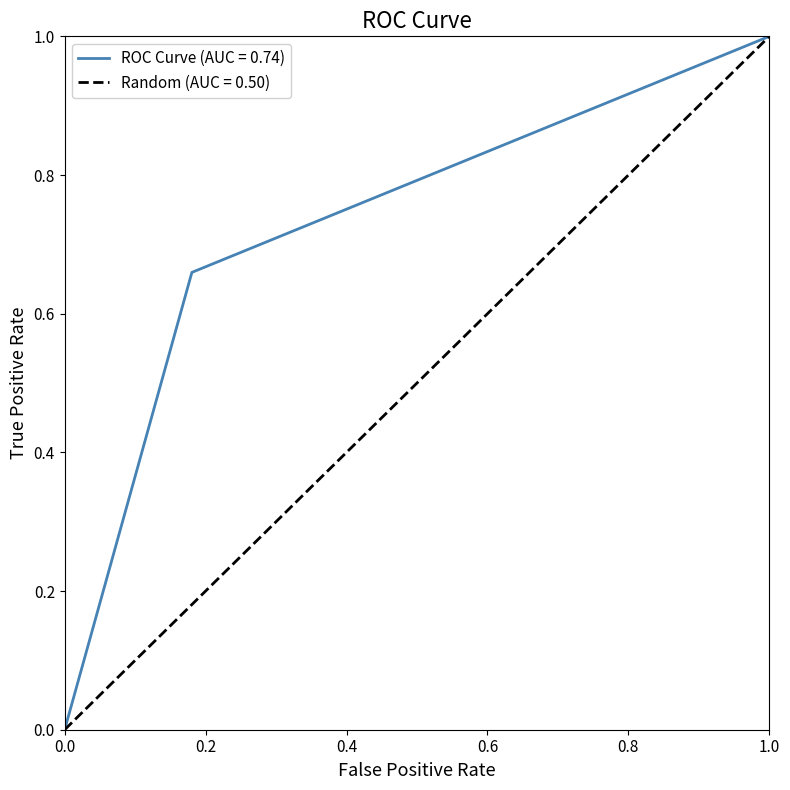

What is the difference between the maximum and second lowest values?

0.3